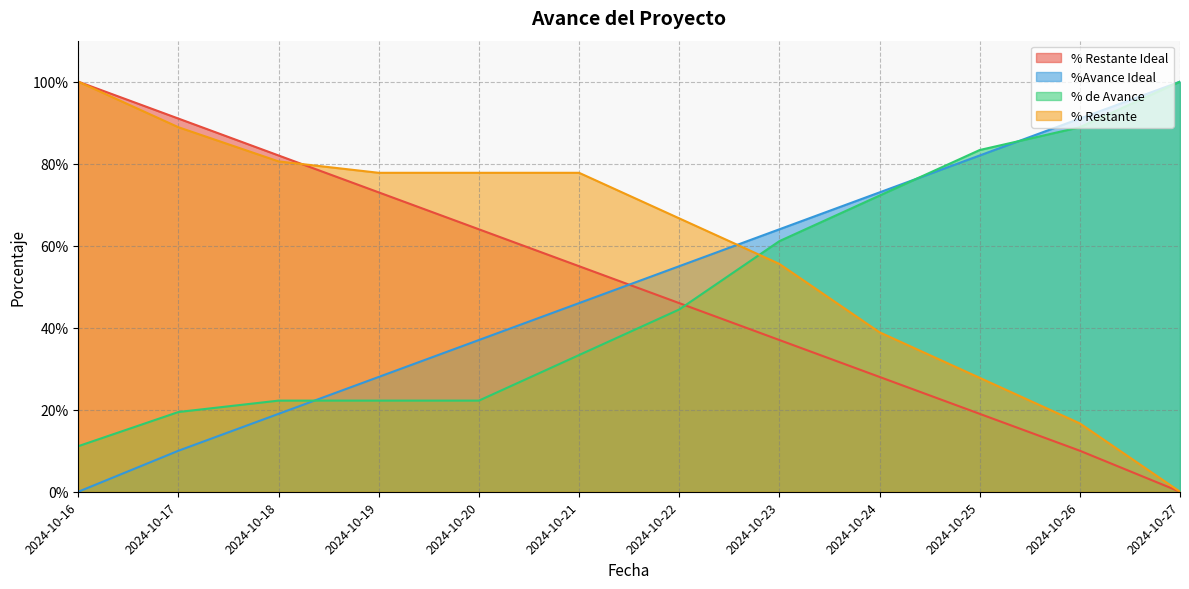

True or false: % de Avance and % Restante cross at least once.

True